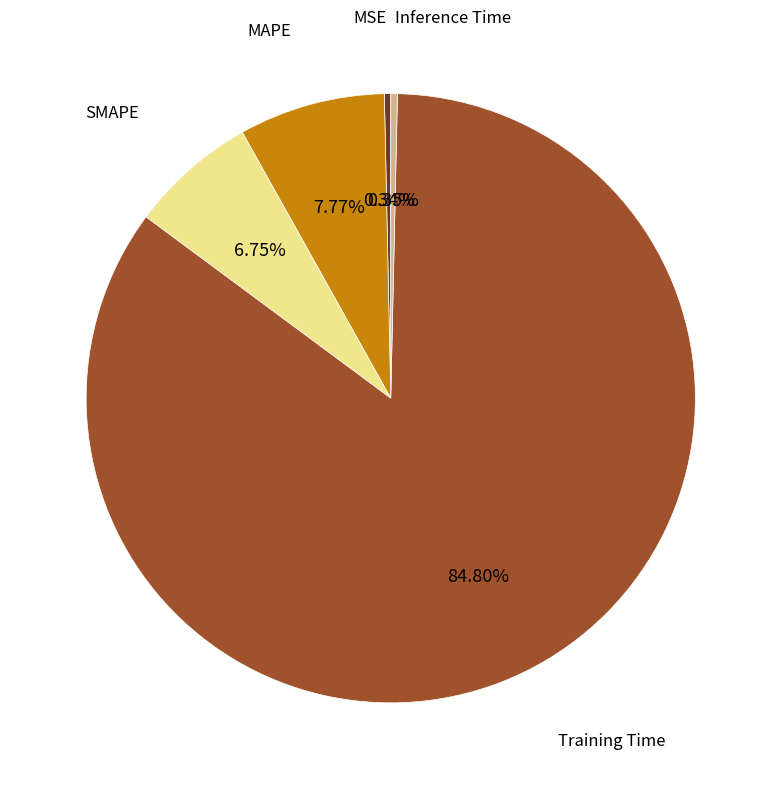

Is there any slice that represents more than half of the pie?

Yes